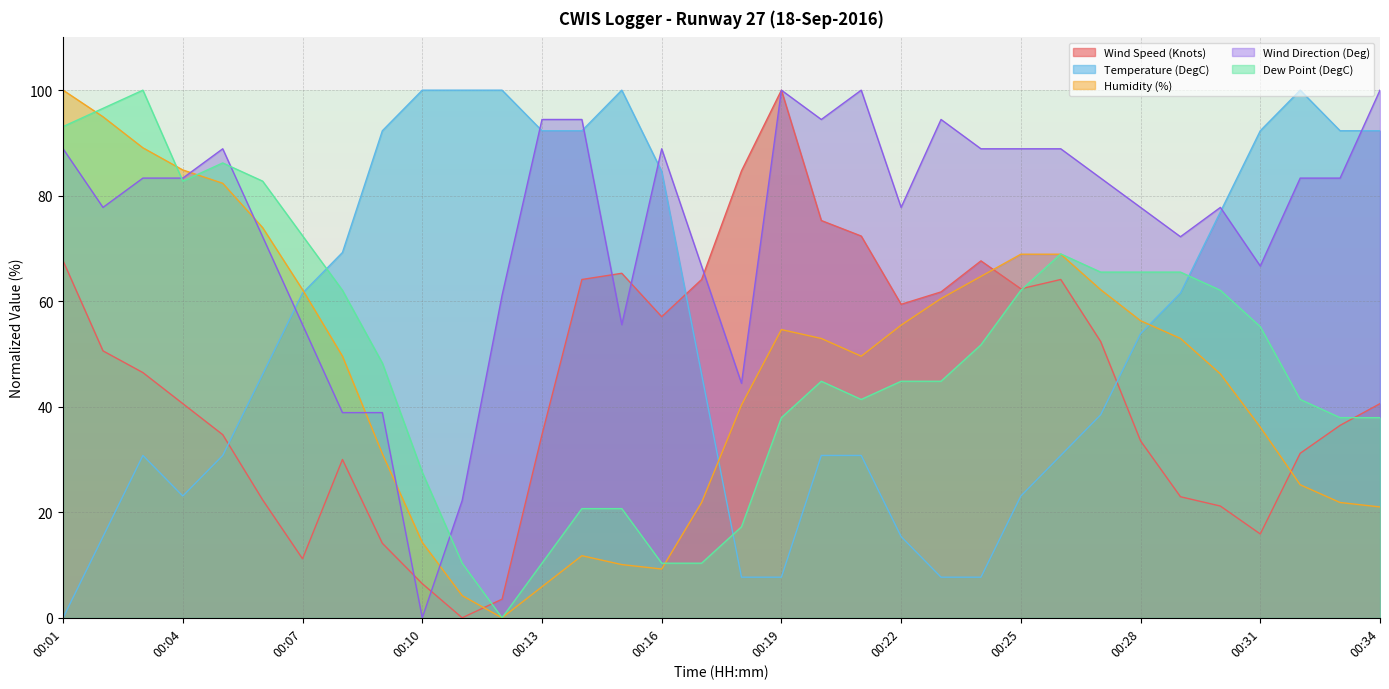

What is the approximate value of Dew Point (DegC) at 00:25?

62.1